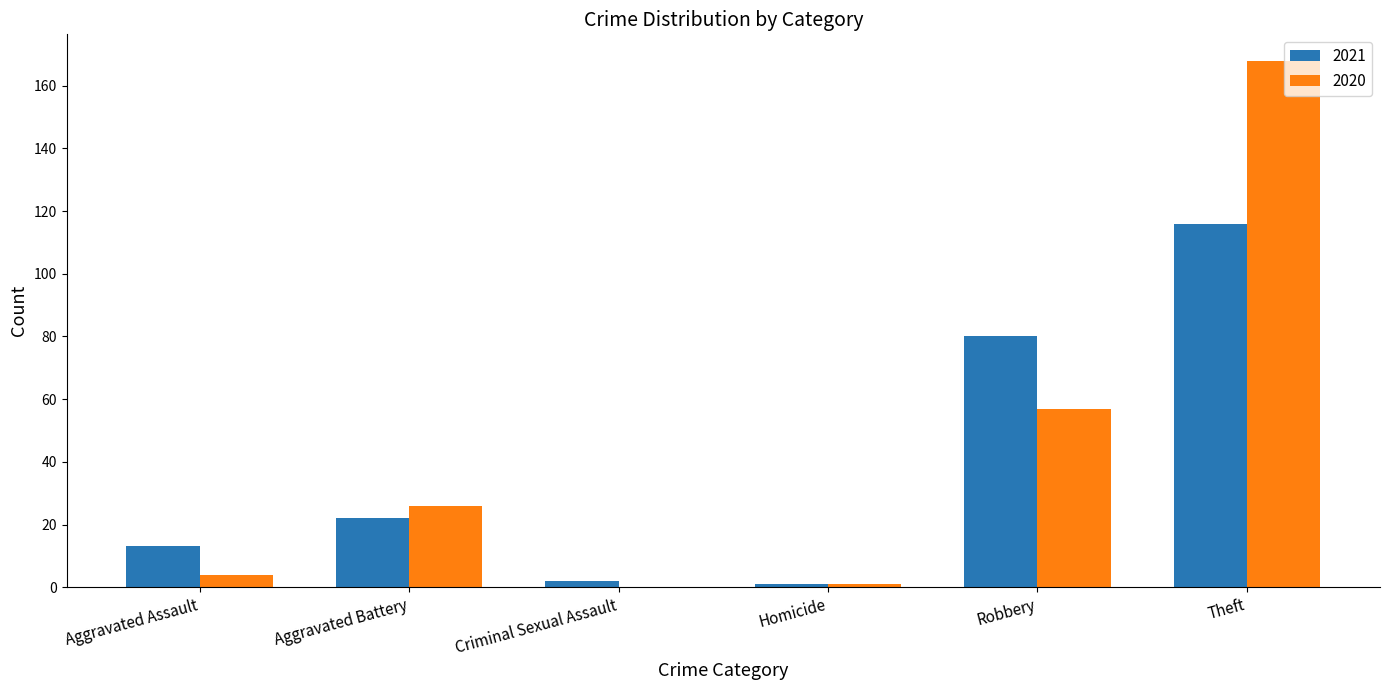

How many groups of bars are there?

6